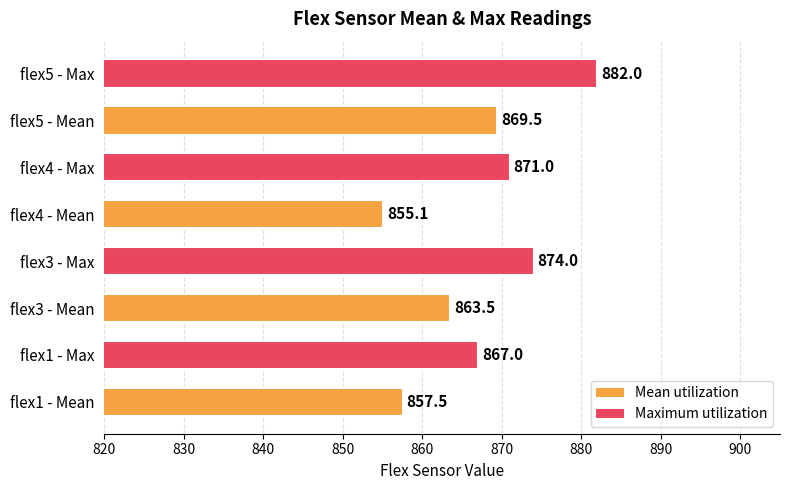

Which has a higher value, flex4 - Mean or flex1 - Max?

flex1 - Max